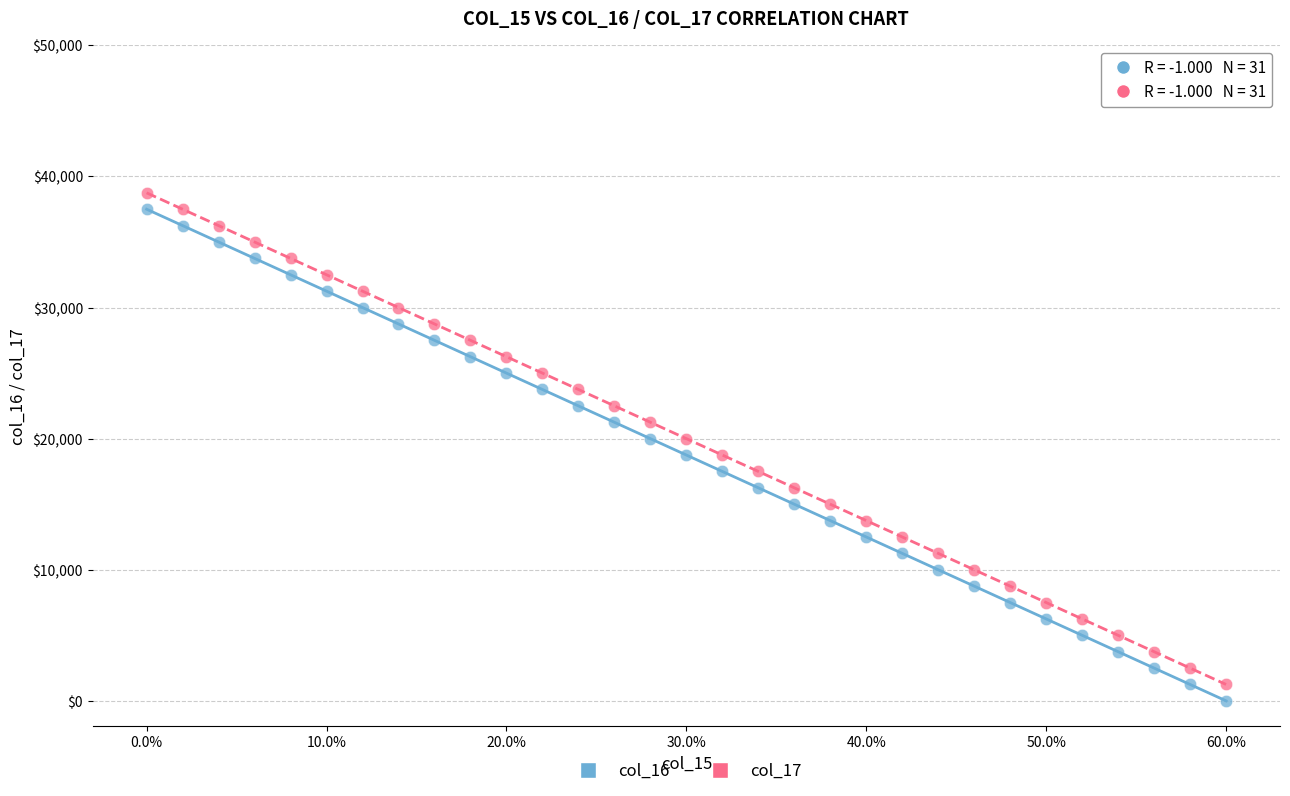

Which series reaches the maximum Y coordinate?

col_17